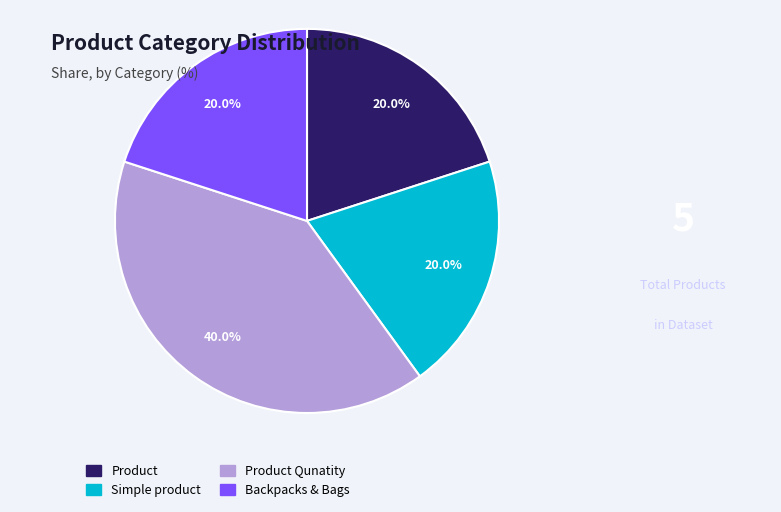

Does any single category account for the majority?

No